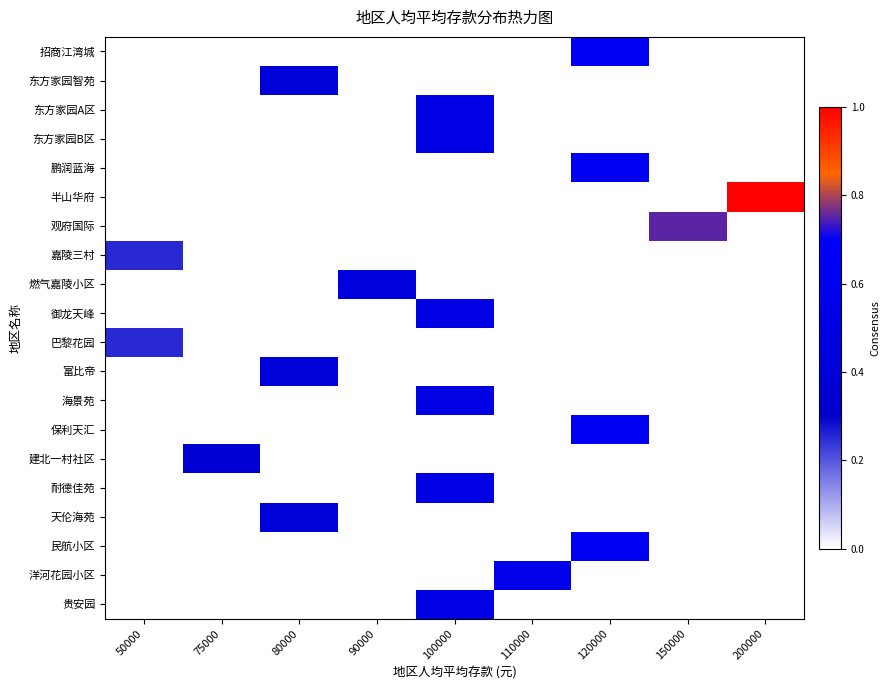

At how many categories does at least one series exceed 0?

9